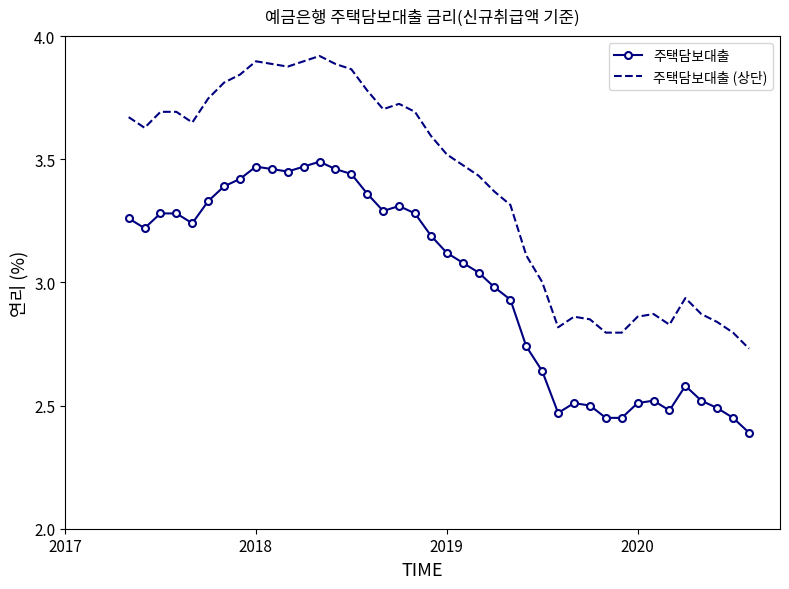

Which series has the largest range (max minus min)?

주택담보대출 (상단)